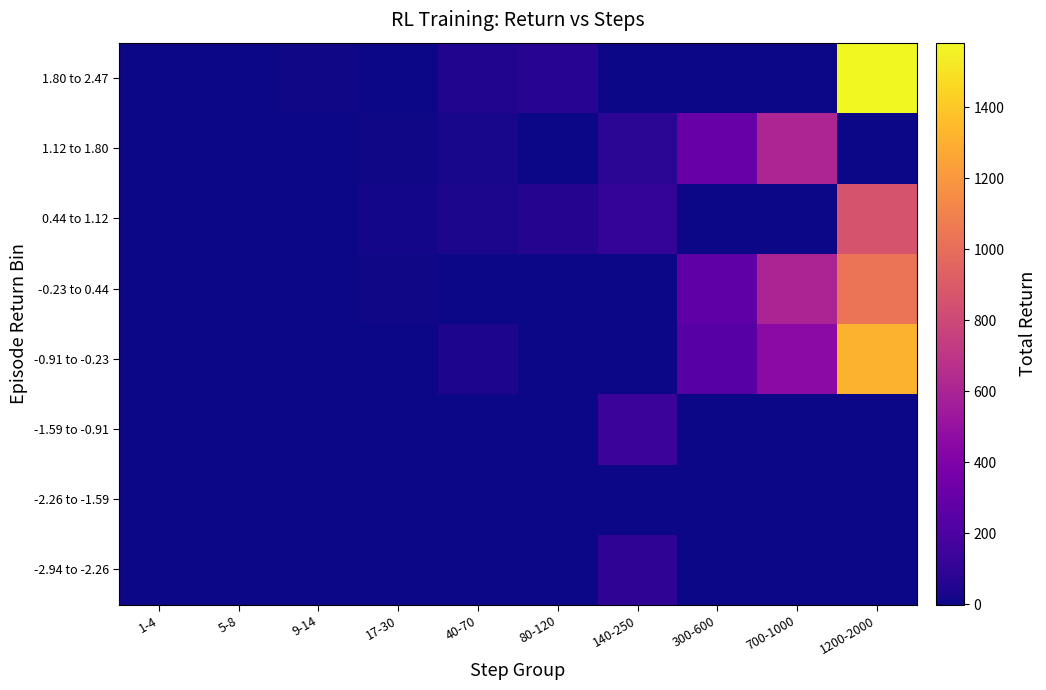

How many series are shown in this chart?

8